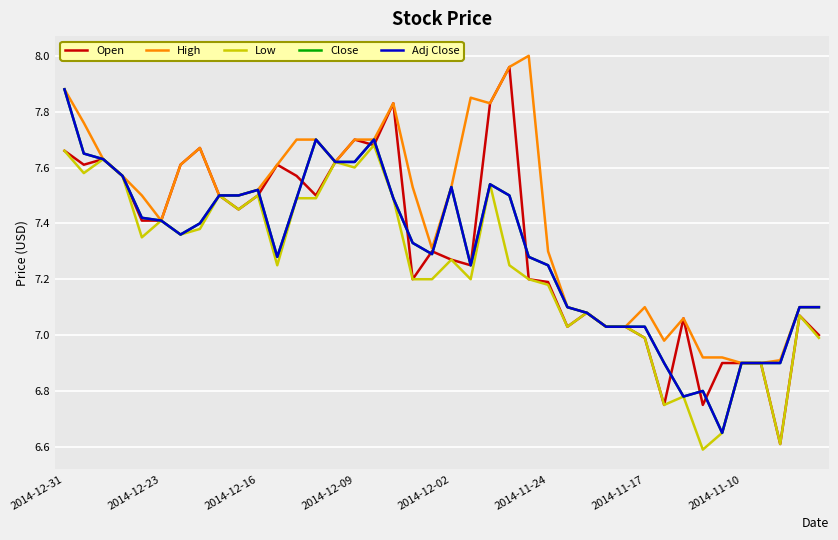

Is this an area chart (filled region under the line)?

No